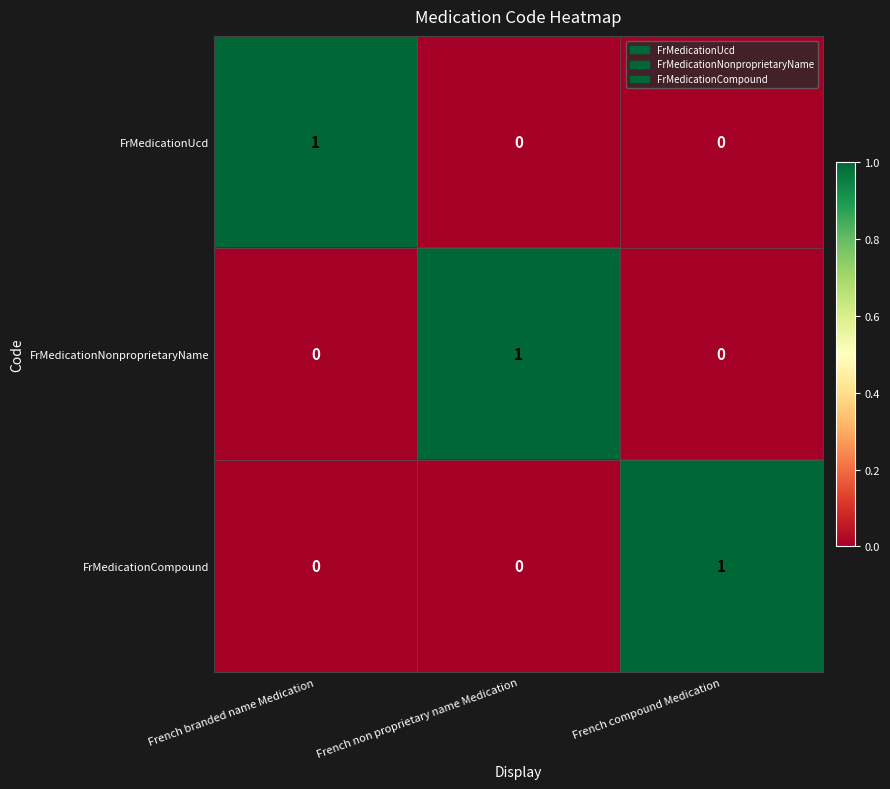

Is the value of FrMedicationNonproprietaryName at French compound Medication greater than the value of FrMedicationCompound at French compound Medication?

No